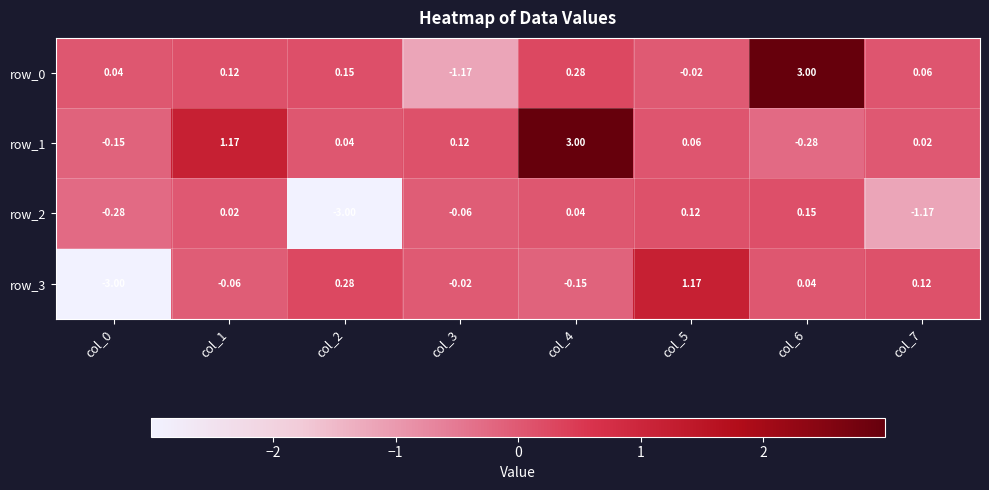

At which label does row_2 first exceed 0?

col_1